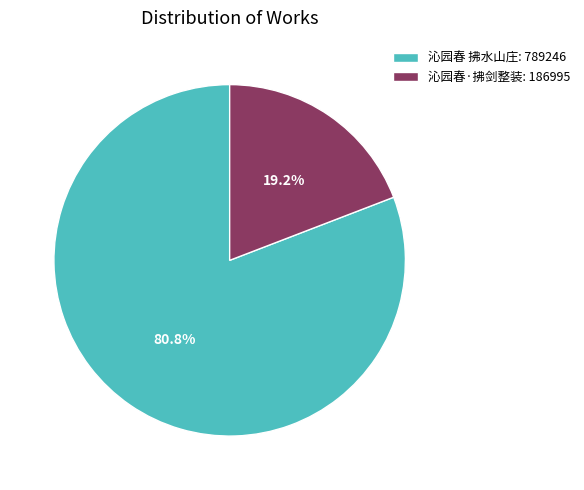

Is it true that 沁园春·拂剑整装 is 26% of the pie?

False